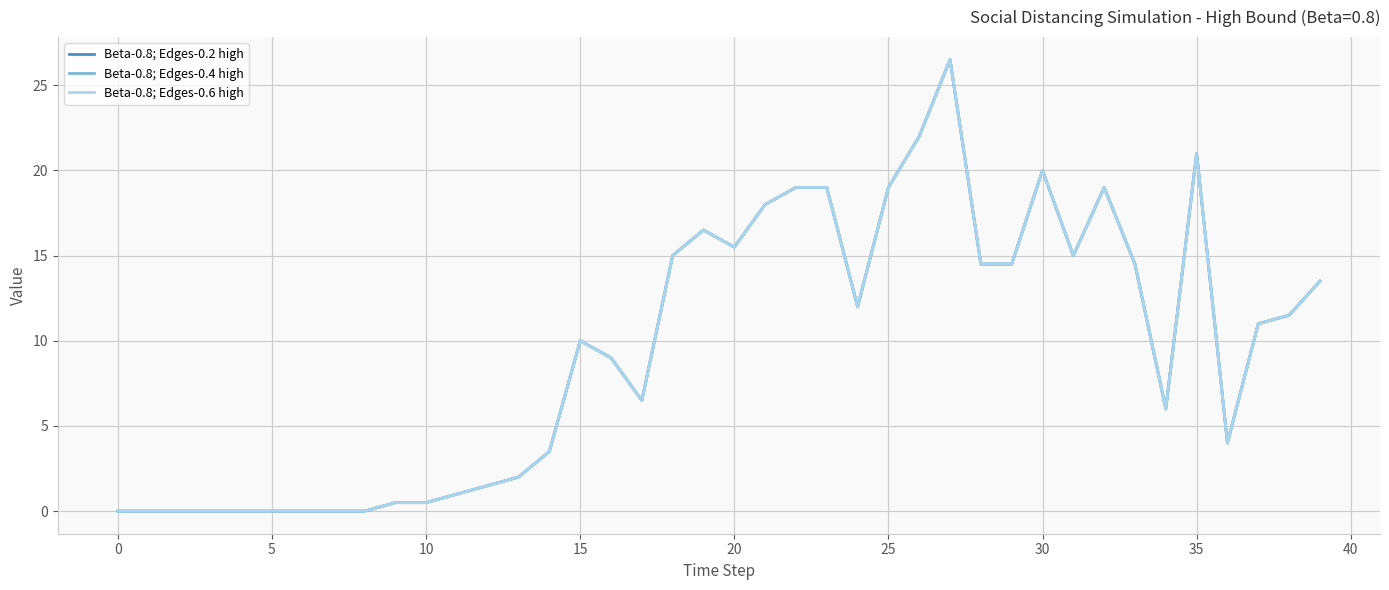

True or false: Beta-0.8; Edges-0.2 high and Beta-0.8; Edges-0.6 high cross at least once.

False